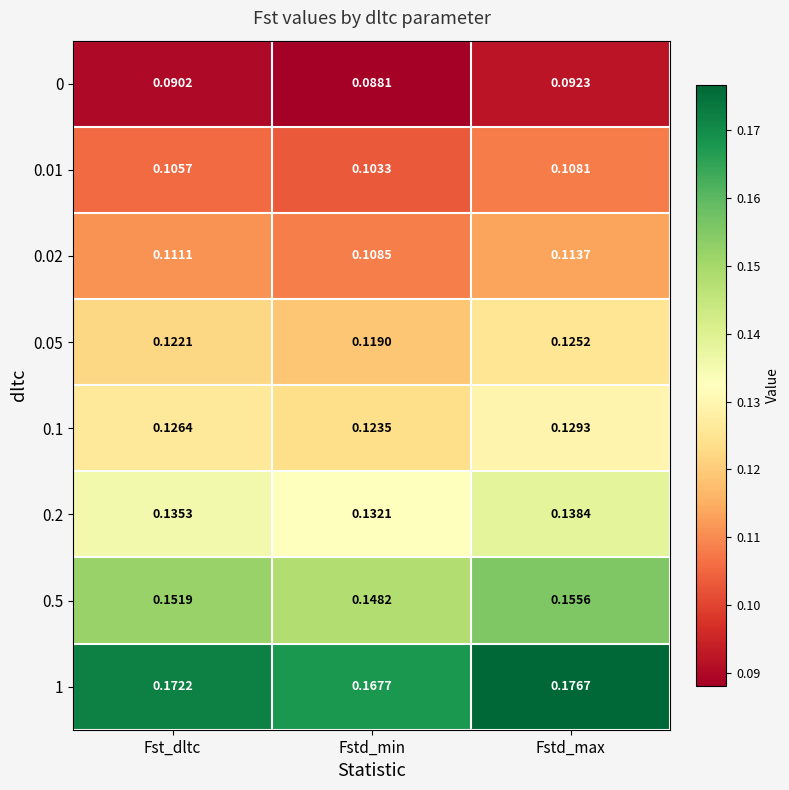

Which series has the largest range (max minus min)?

1